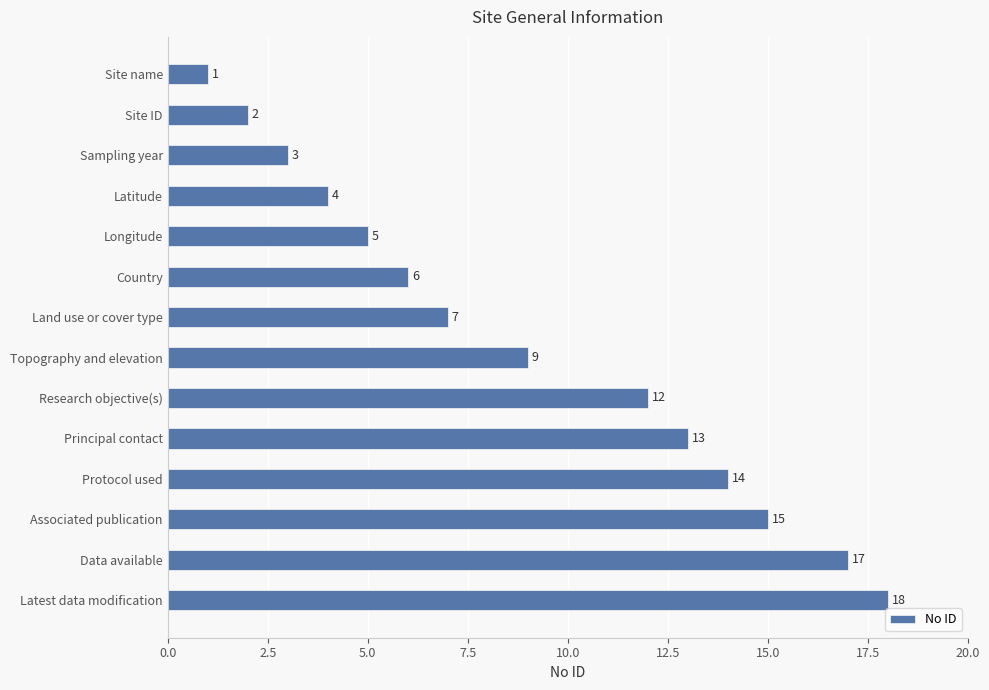

What is the greatest value displayed?

18